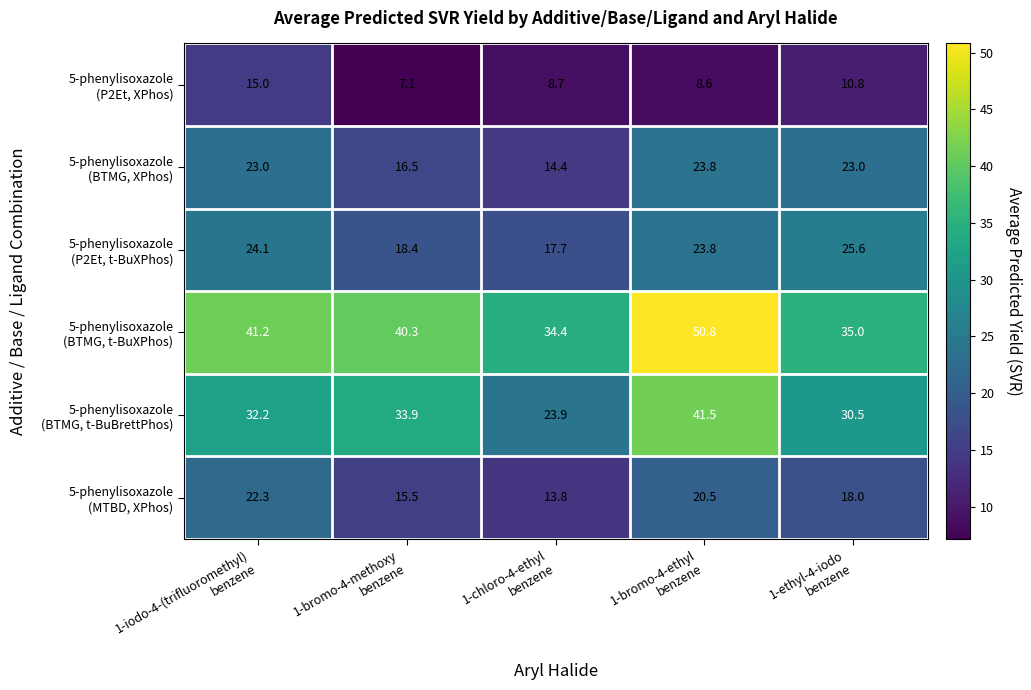

What is the greatest value displayed?

50.8